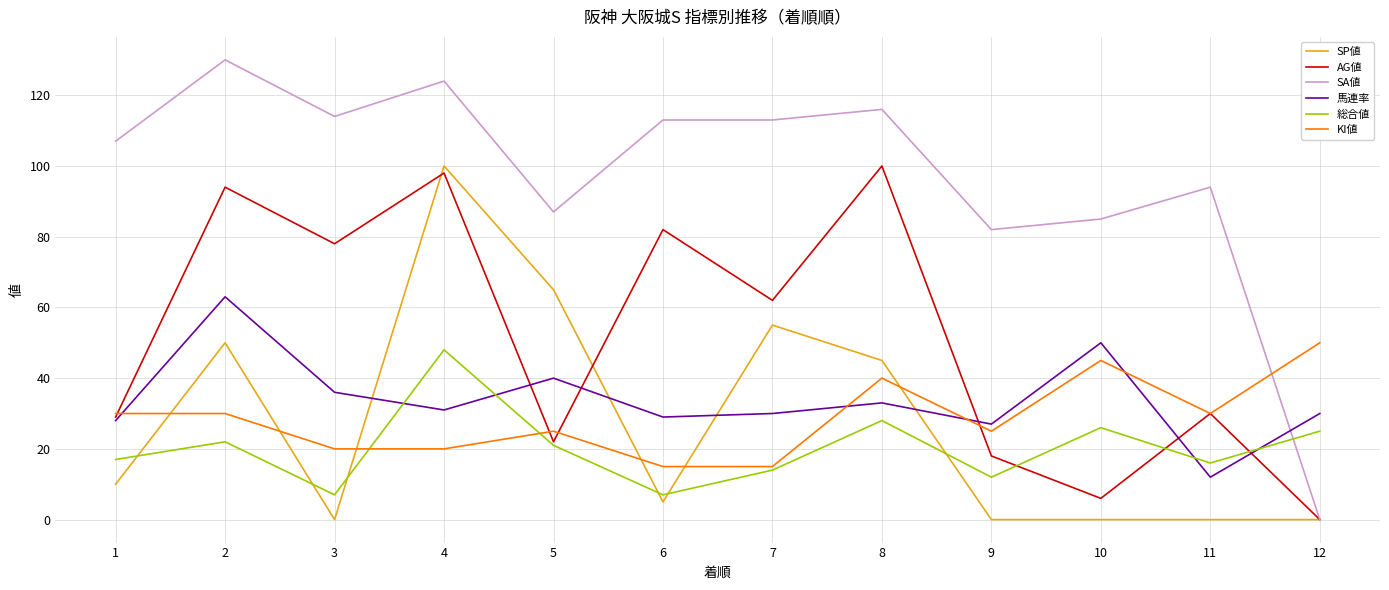

What is the maximum value for KI値?

50